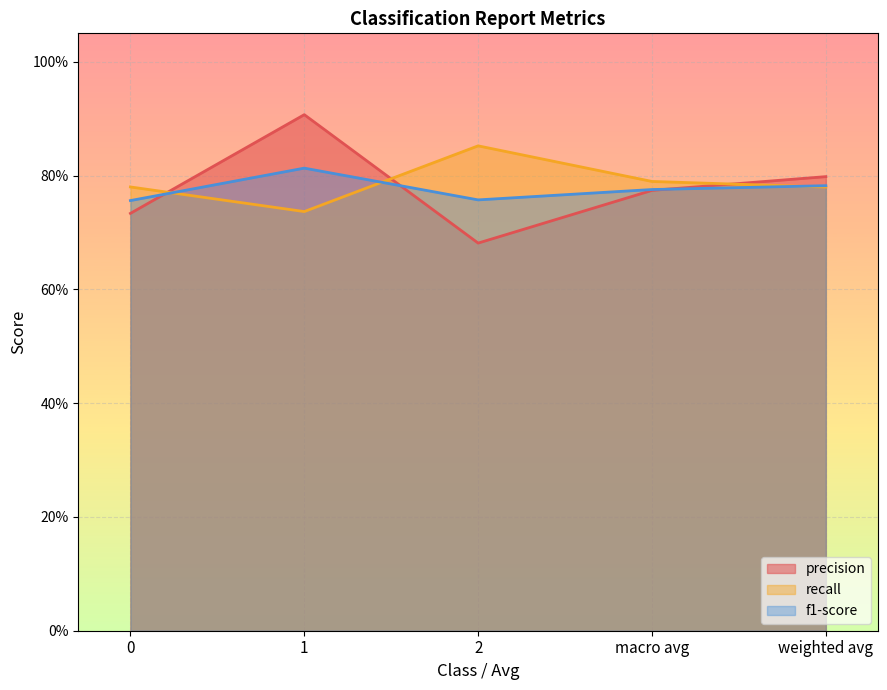

Rank the series at 1 from lowest to highest value.

recall, f1-score, precision